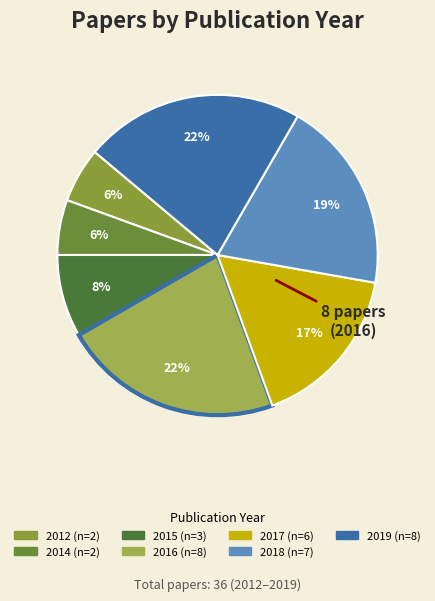

Is there a majority slice in this chart?

No